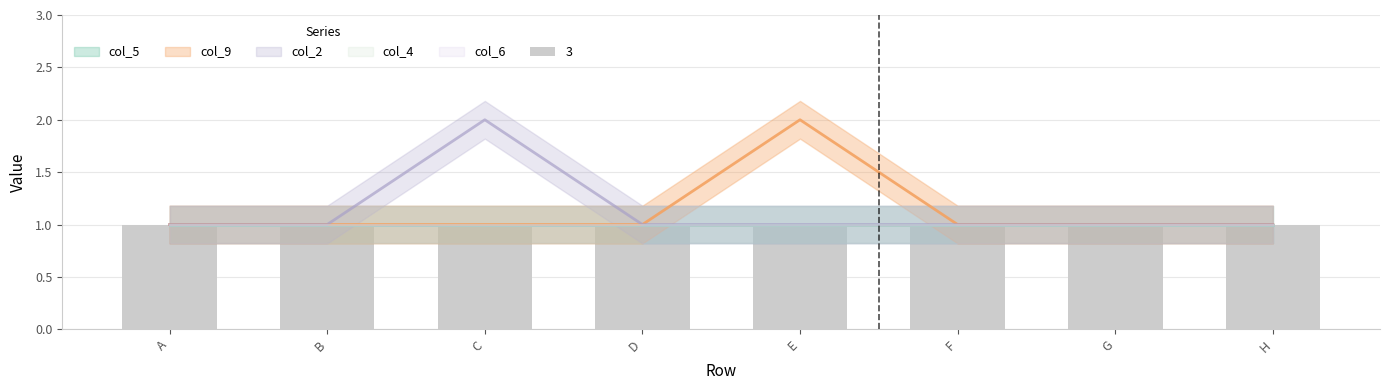

Rank the categories by 3 value from lowest to highest.

A, B, C, D, E, F, G, H